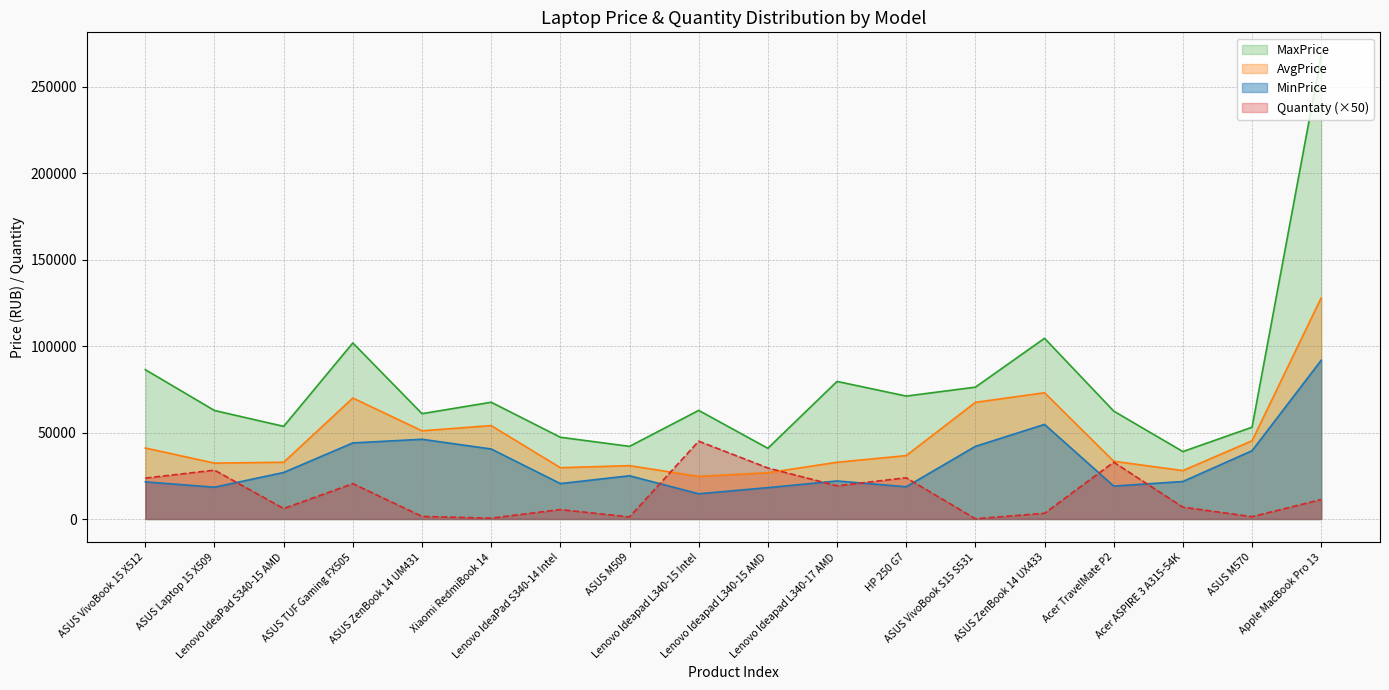

What position from the left is Lenovo Ideapad L340-15 AMD?

10